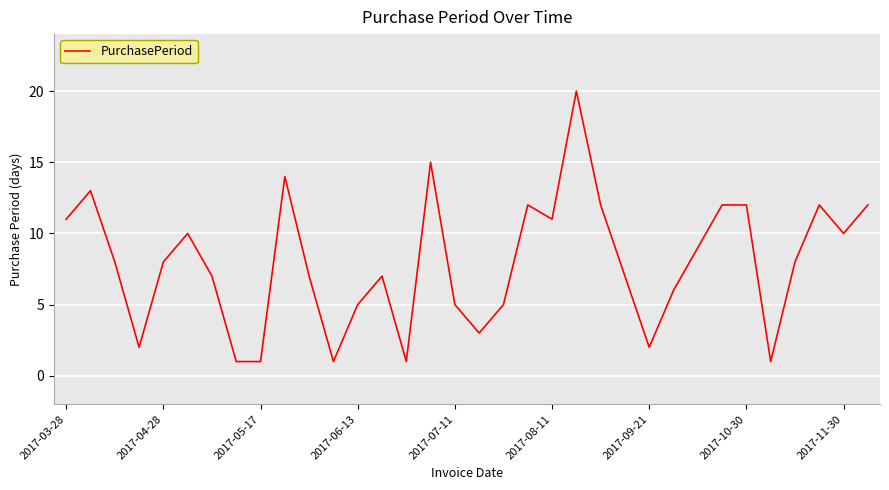

What is the maximum value shown in the chart?

20